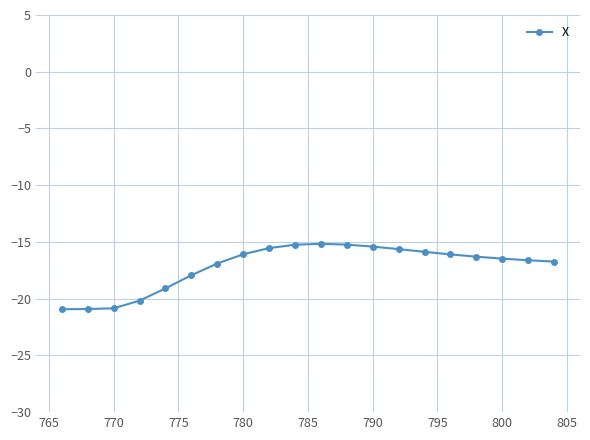

What is the sum of all values?

-343.2